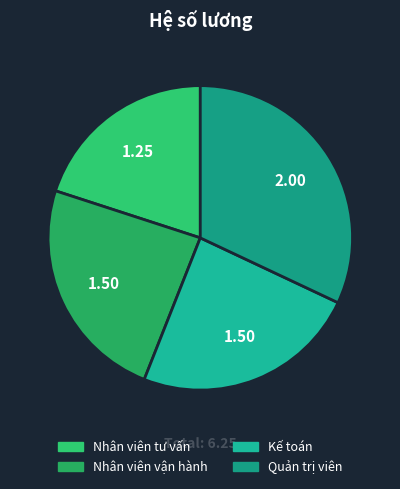

What is the ratio of the value at Quản trị viên to the value at Nhân viên vận hành?

1.3